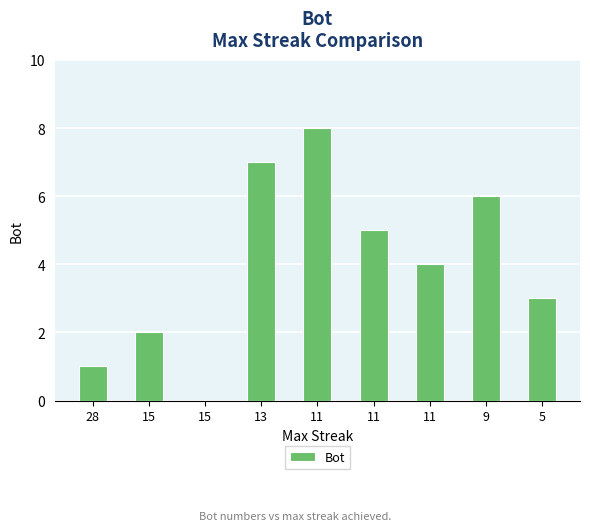

Rank the categories by value from highest to lowest.

11, 13, 9, 11, 11, 5, 15, 28, 15